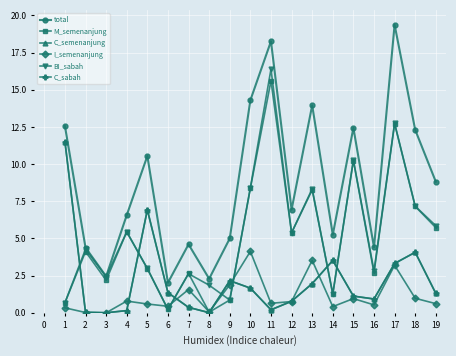

Read the C_semenanjung value at 9.

2.2